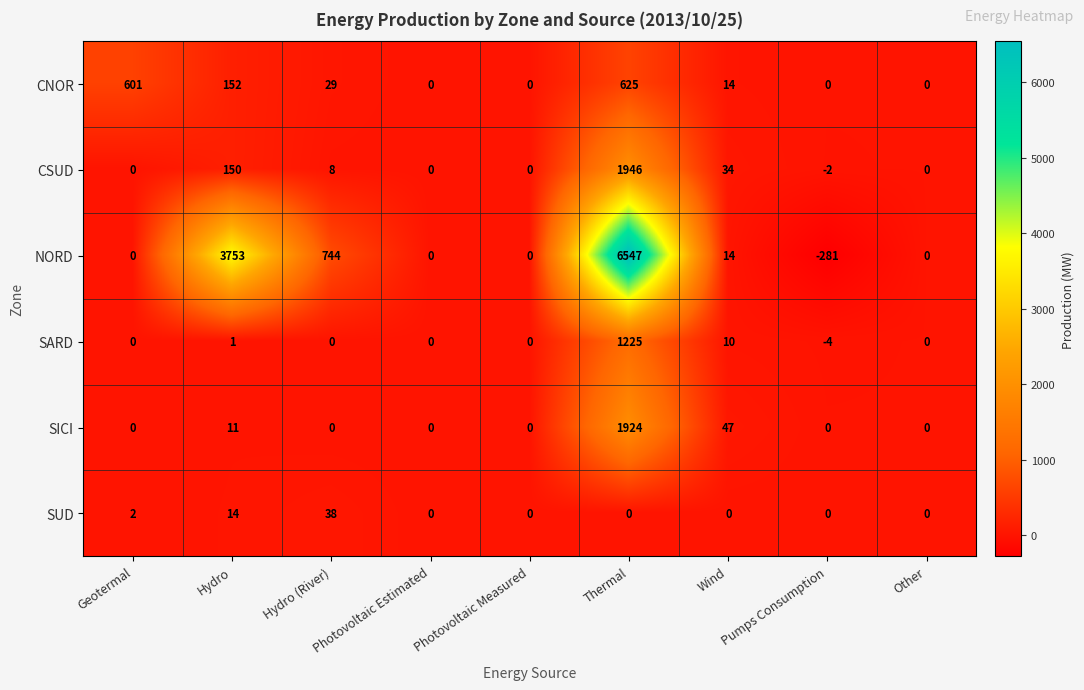

Is it true that CSUD equals 150 at Hydro?

True